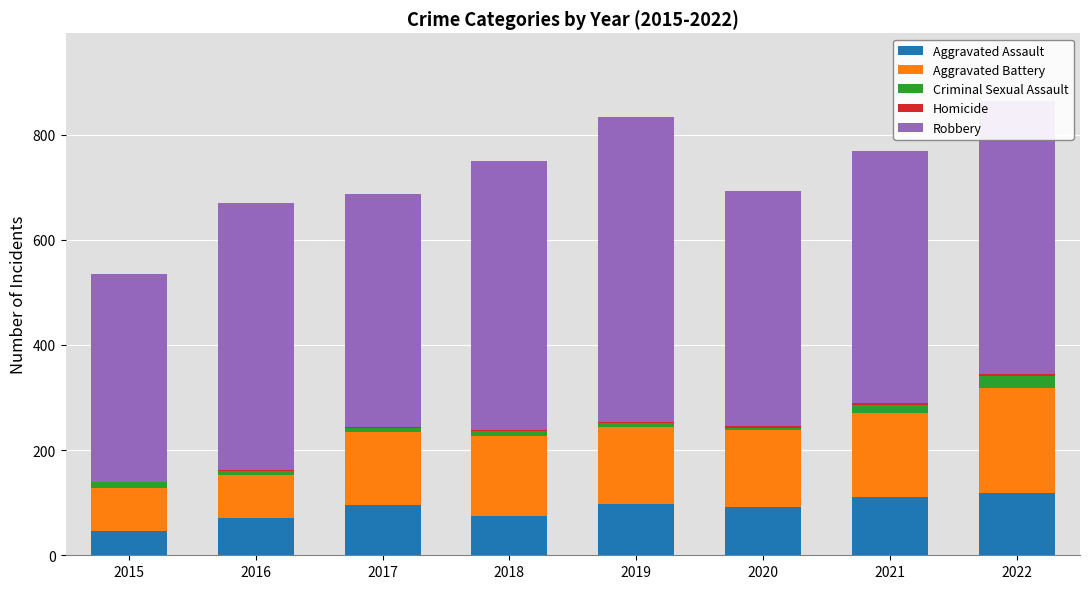

Count the number of data series in this chart.

5